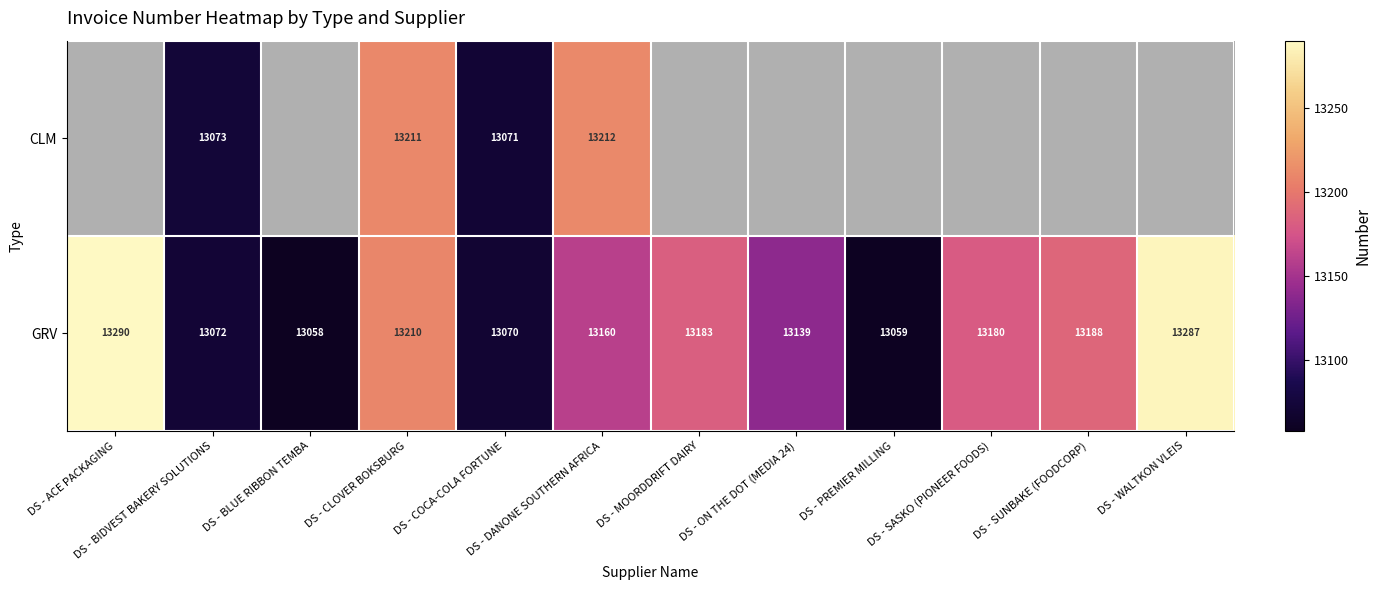

Where is GRV nearest to the value 13174?

DS - SASKO (PIONEER FOODS)